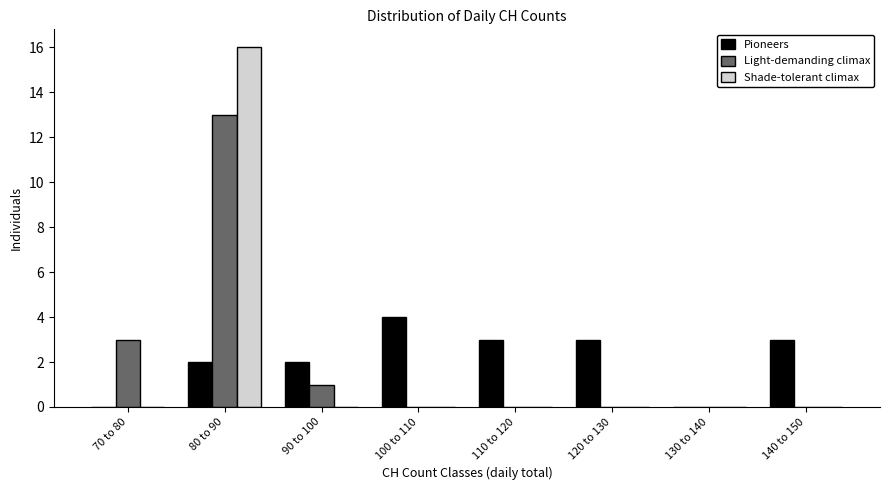

Is it true that Light-demanding climax equals 13 at 80 to 90?

True